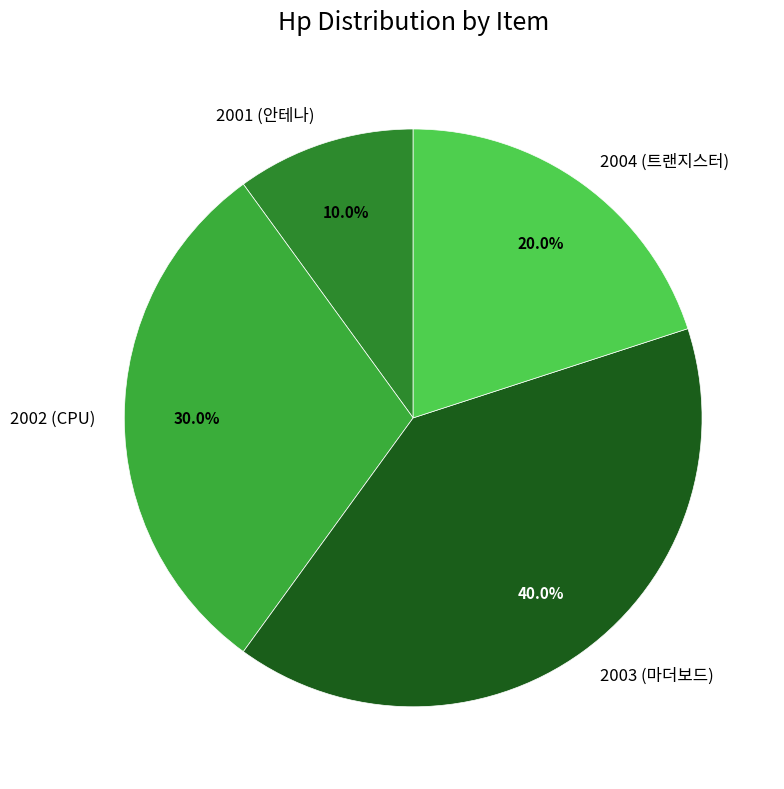

What percentage is NOT represented by 2002 (CPU)?

70.0%